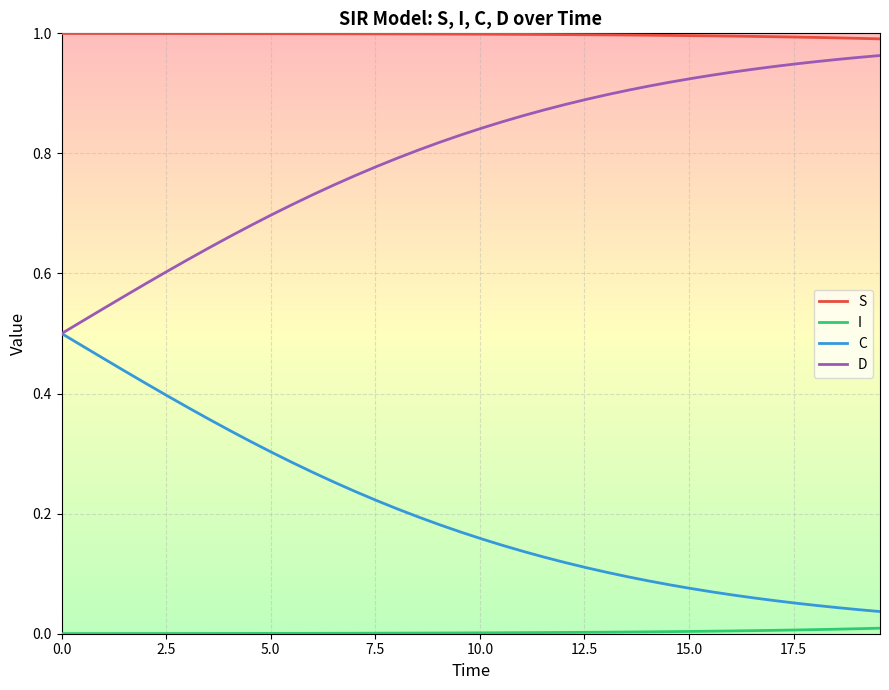

Which series has the largest total across all categories?

S